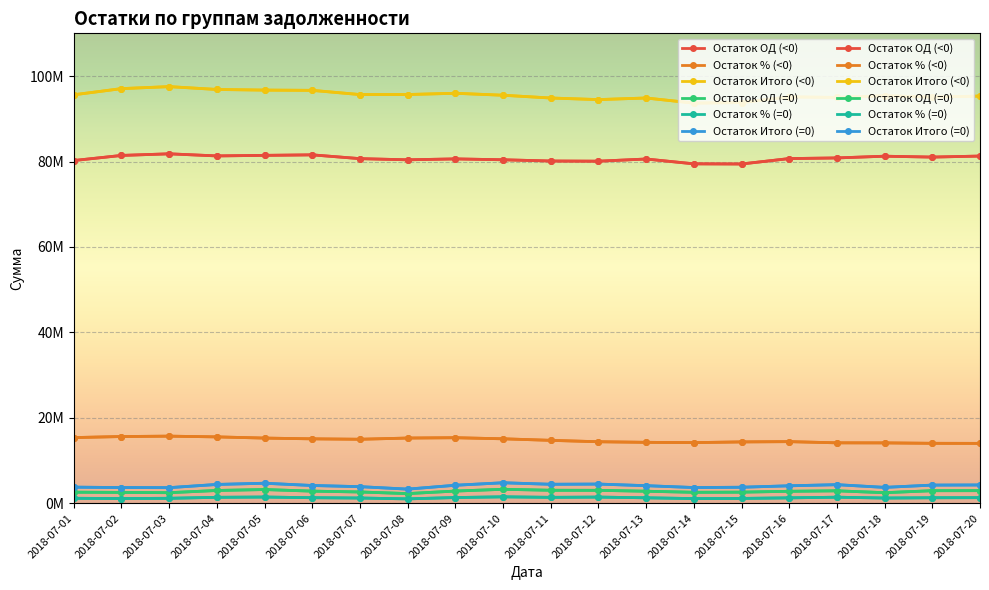

The value of Остаток ОД (=0) at 2018-07-19 is 4916294.7. True or false?

False